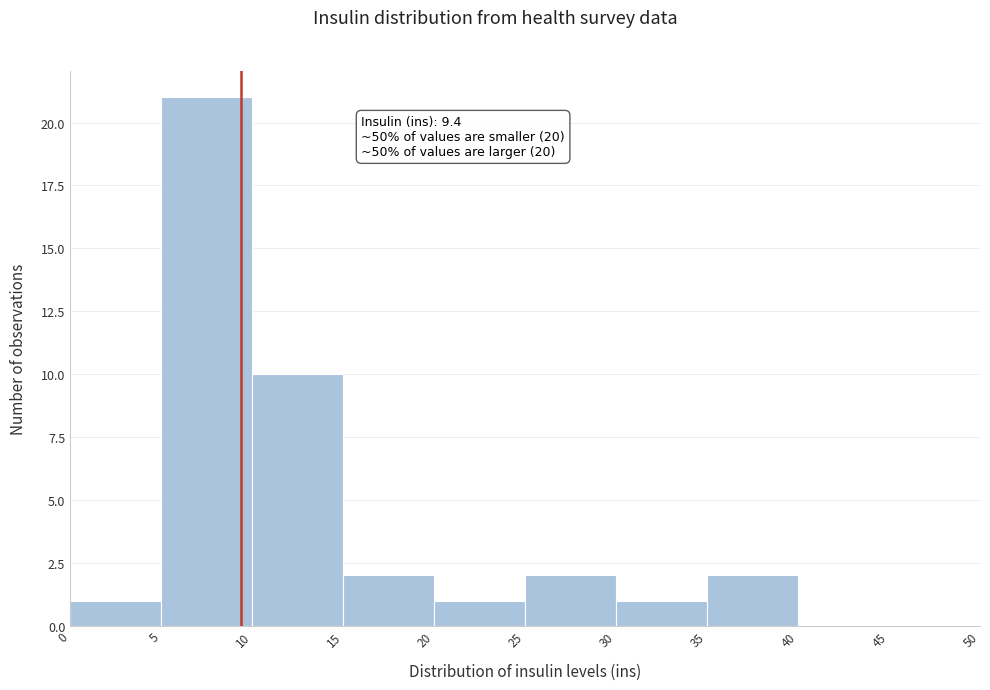

Over which range of the x-axis is the bar tallest?

5 to 10